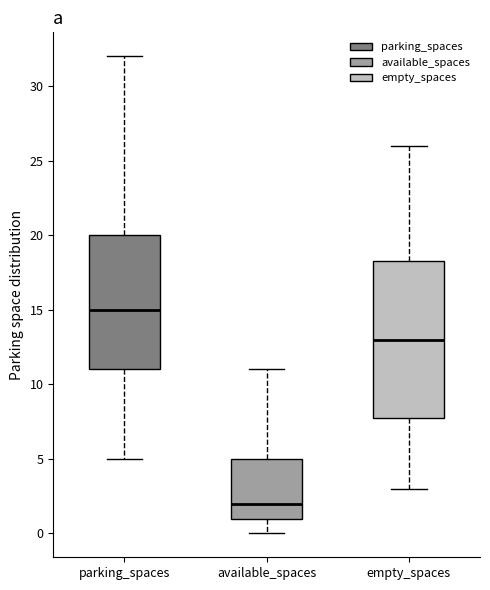

Which box is the tallest, from its lower edge to its upper edge?

empty_spaces